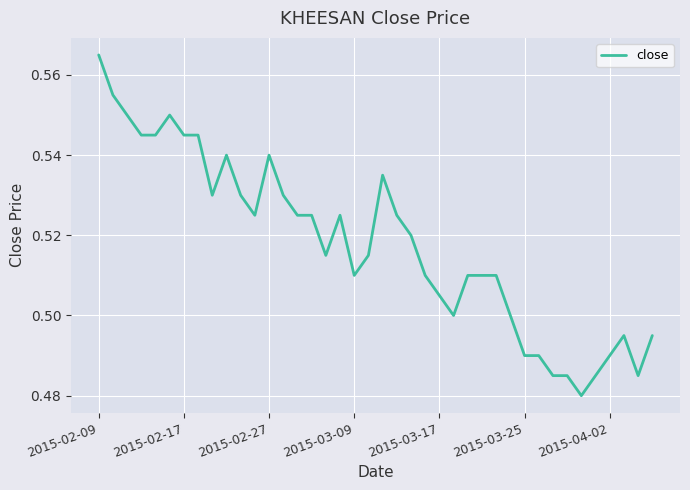

Is it true that the value at 2015-04-02 is 0.3?

False